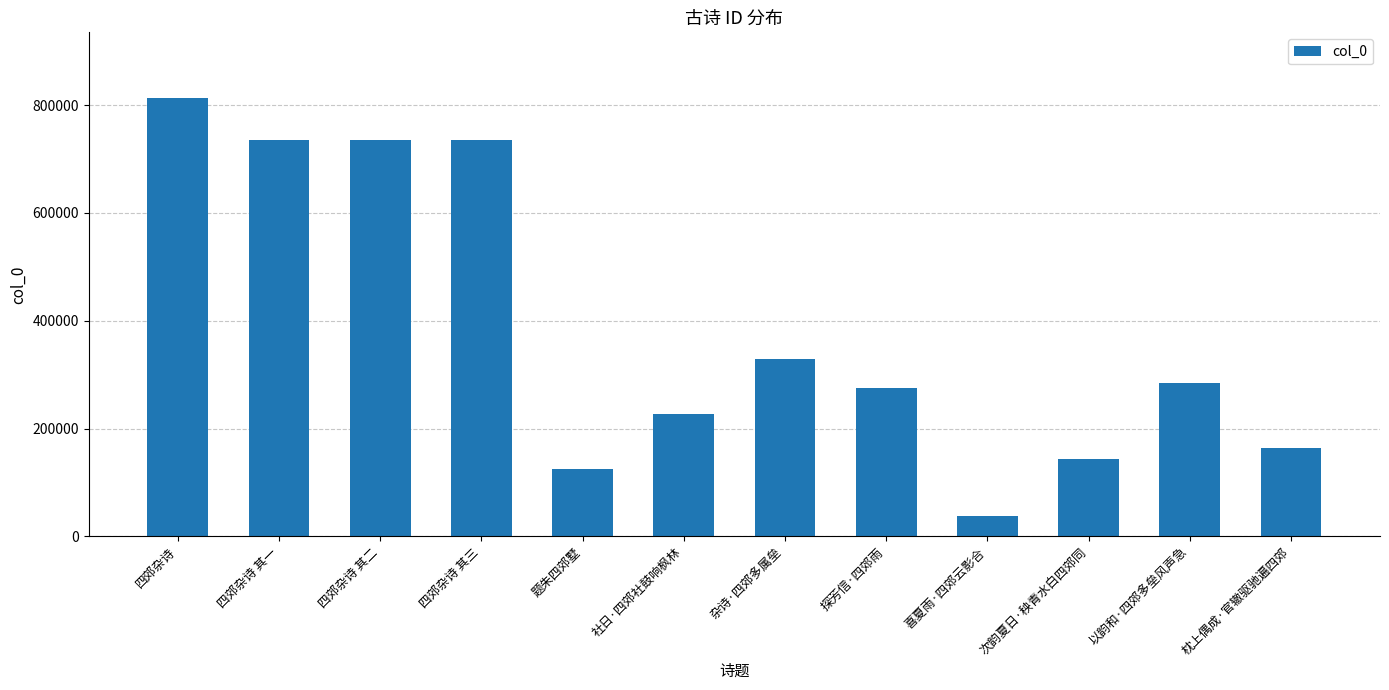

What position from the left is 喜夏雨·四郊云影合?

9